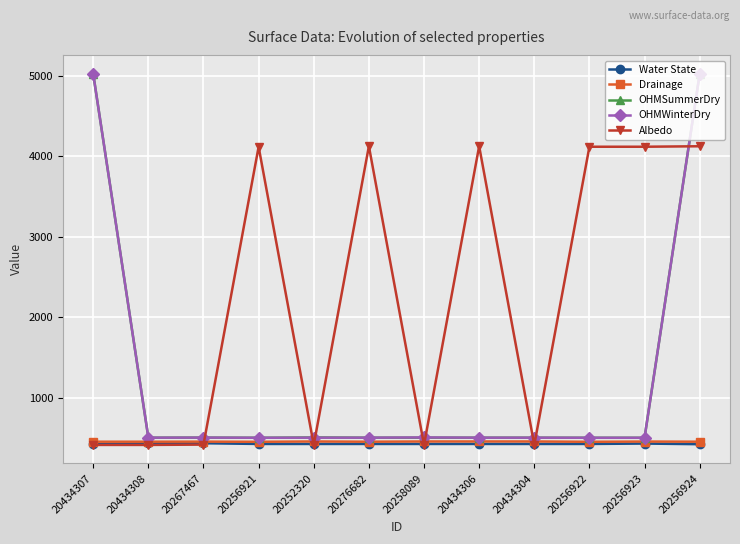

Which series changed the most between 20434308 and 20256922?

Albedo